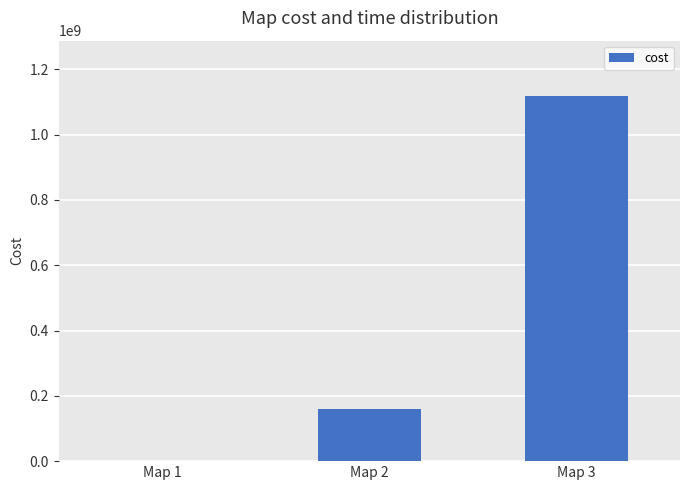

How many series are shown in this chart?

1